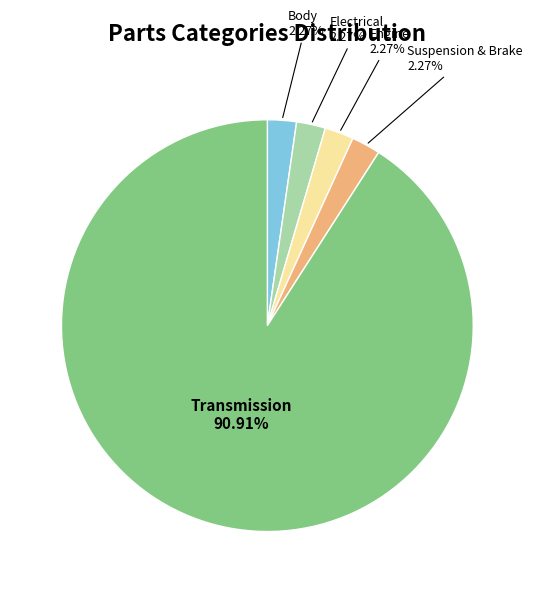

What is the majority slice?

Transmission